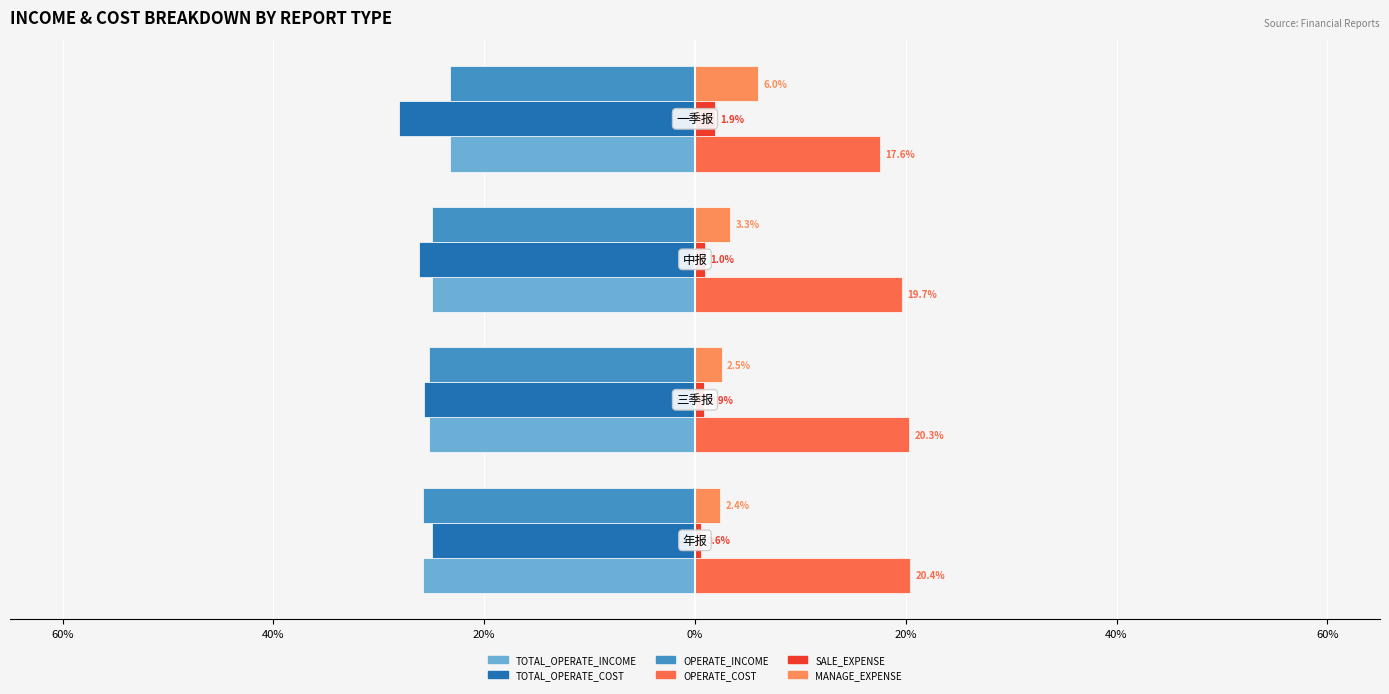

Reading left to right, extract all data points from this chart.

TOTAL_OPERATE_INCOME: -25.8	-25.3	-24.9	-23.2
TOTAL_OPERATE_COST: -25.0	-25.7	-26.2	-28.1
OPERATE_INCOME: -25.8	-25.3	-24.9	-23.2
OPERATE_COST: 20.4	20.3	19.7	17.6
SALE_EXPENSE: 0.6	0.9	1.0	1.9
MANAGE_EXPENSE: 2.4	2.5	3.3	6.0